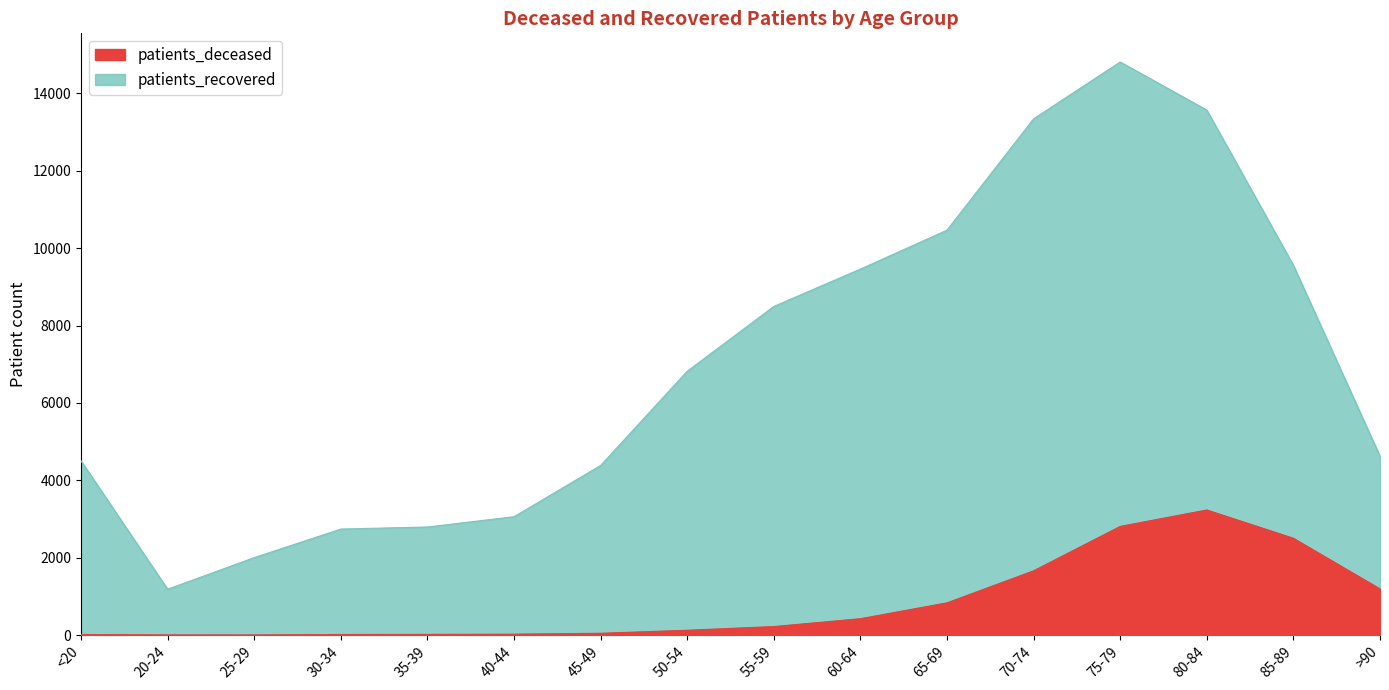

What is the sum of all patients_recovered values?

111827